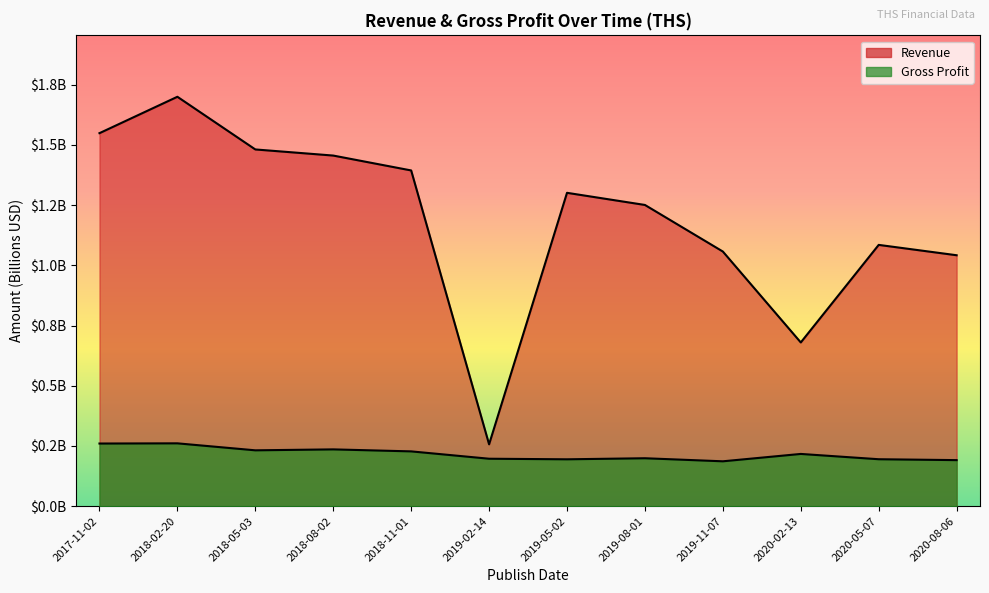

What position from the right is 2020-05-07?

2